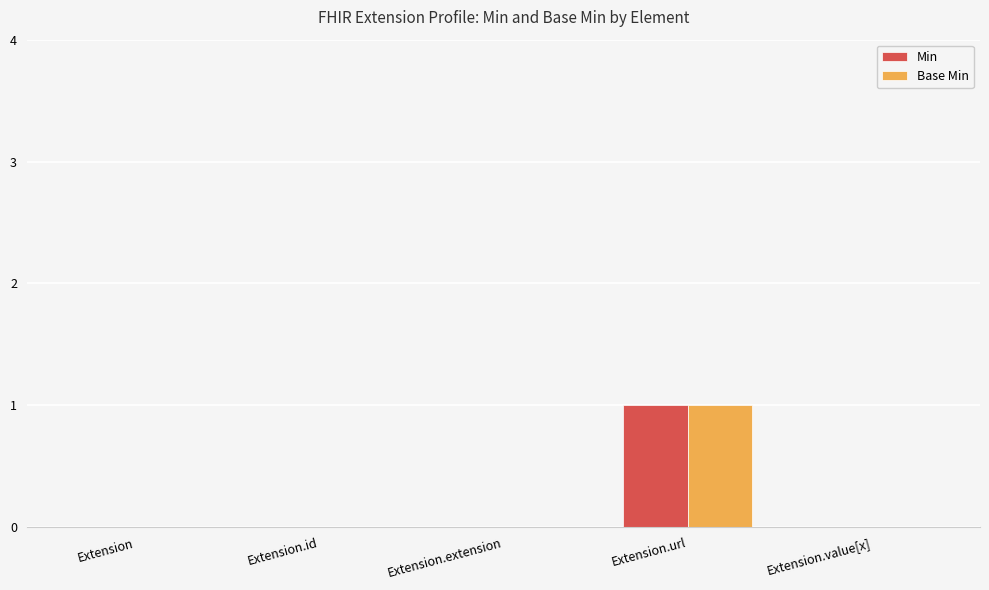

True or false: Base Min has a value of 0 at Extension.extension.

True